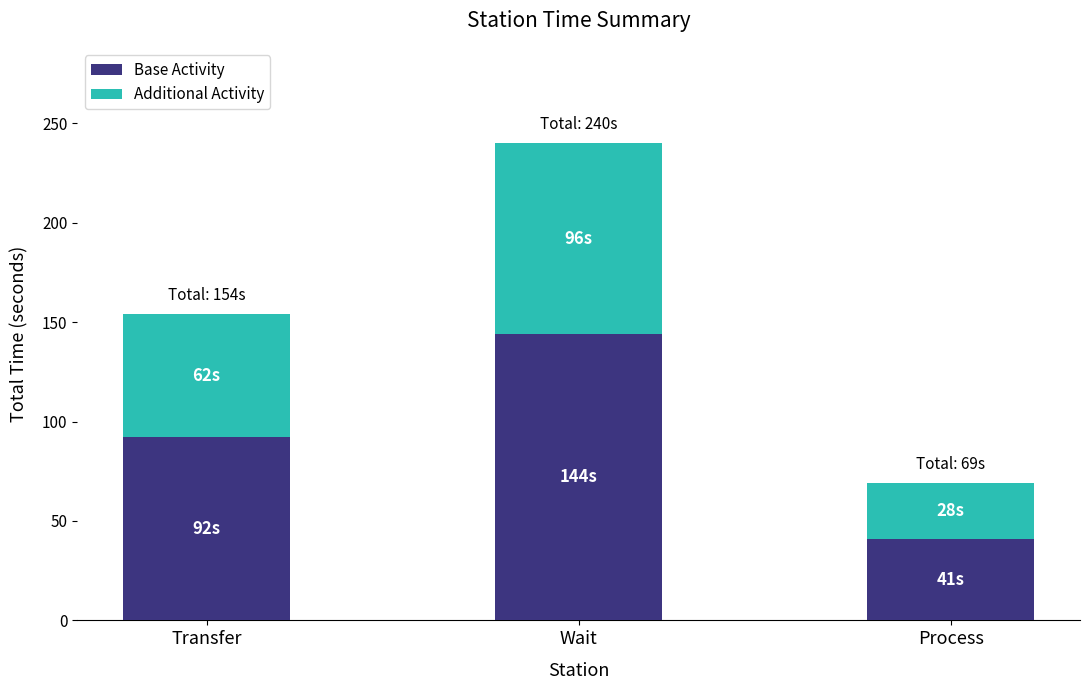

What is the difference between the Base Activity values at Wait and Process?

103